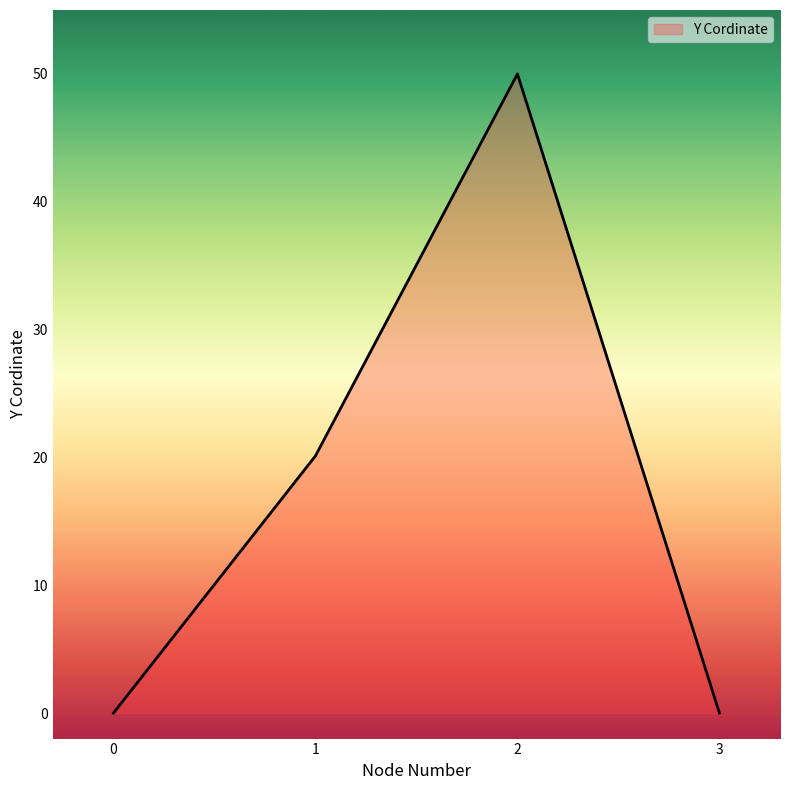

What is the average value?

17.5